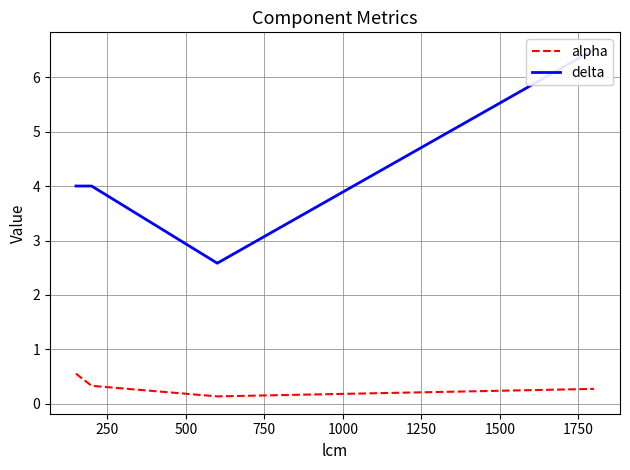

What is the maximum value for alpha?

0.6